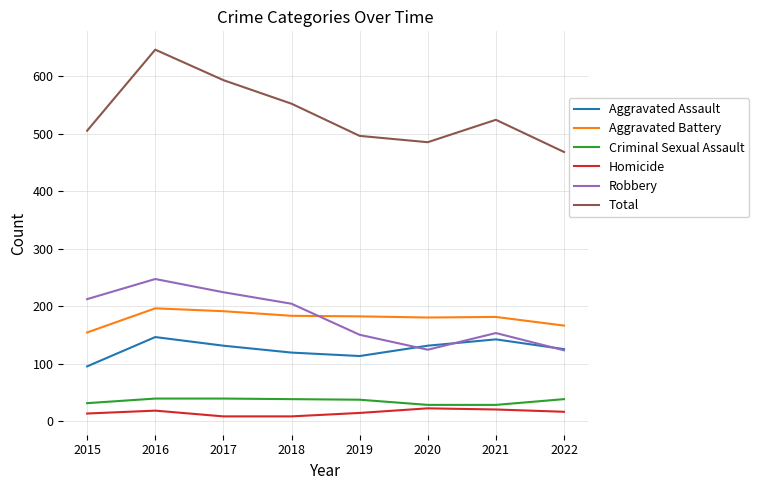

How many lines are shown in the chart?

6